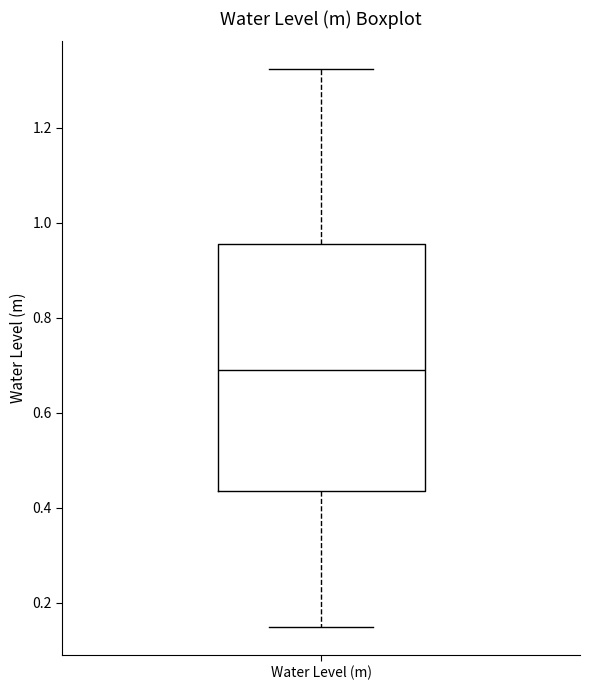

Transcribe this box plot: give where the median line is, the range the box spans, and where the two whiskers end, as read against the y-axis. The values are not printed on the chart, so give them approximately, as read against the axis.

median 0.68, box 0.44 to 0.96, whiskers 0.14 to 1.32